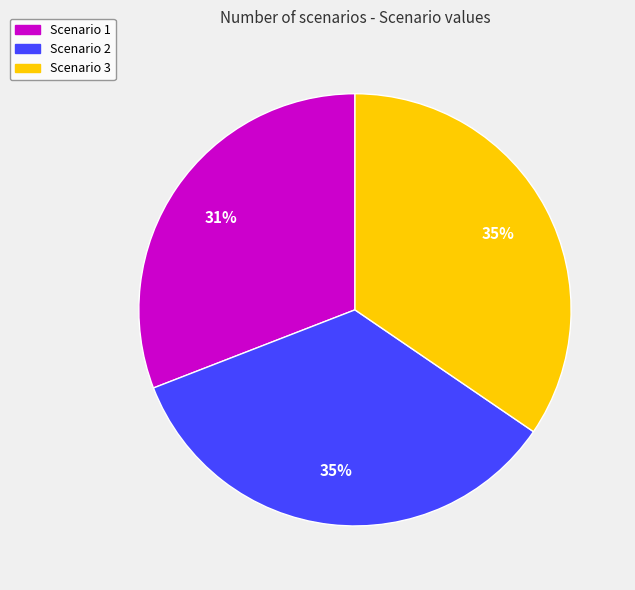

The Scenario 3 slice represents 35% of the pie. True or false?

True